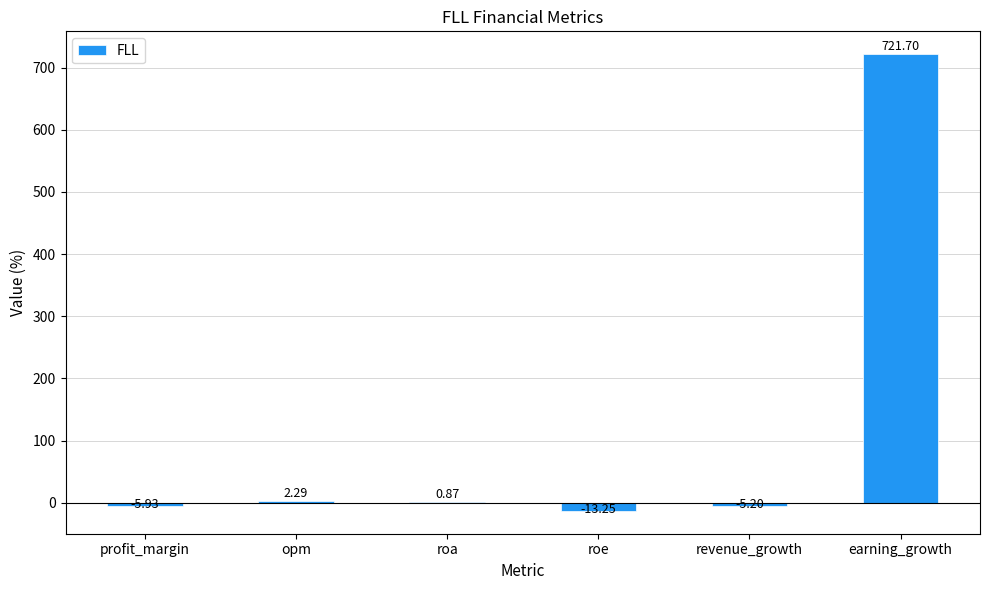

Approximately how many times larger is the value at earning_growth compared to opm?

315.2